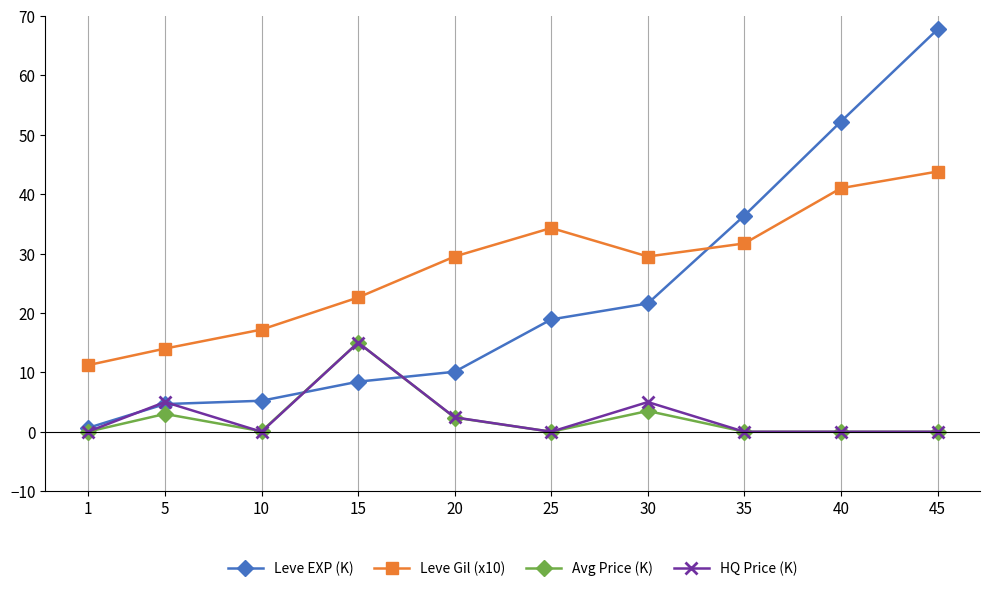

Which series has the largest range (max minus min)?

Leve EXP (K)